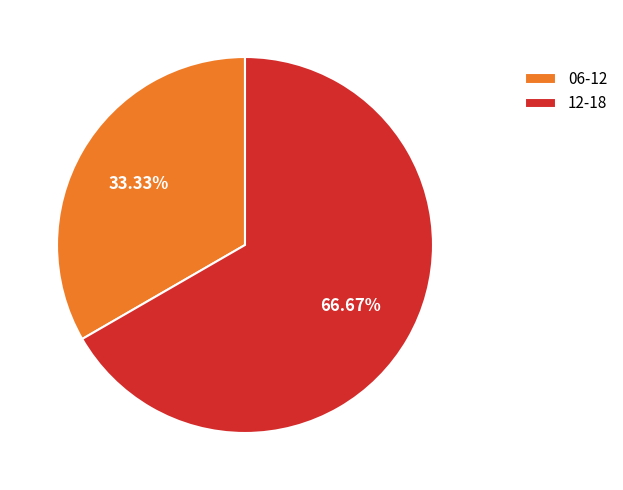

Do 06-12 and 12-18 together represent more than half of the pie?

Yes